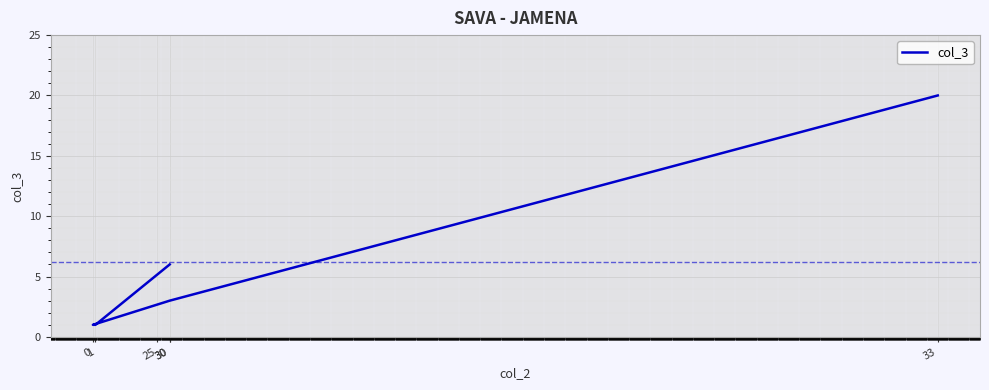

True or false: there are more than 1 points higher than both neighbors.

False